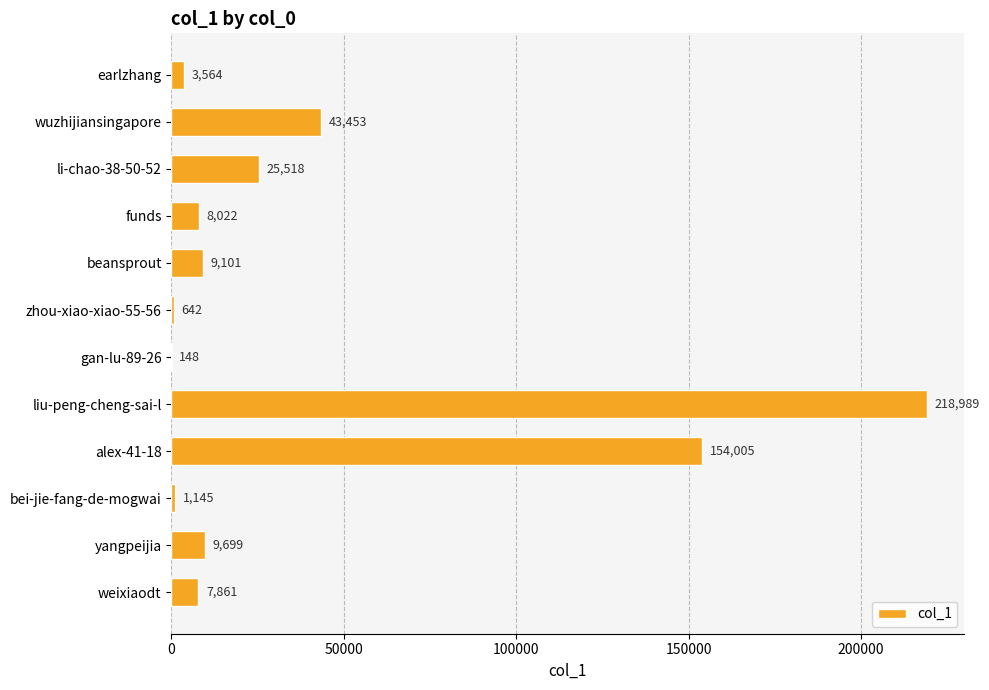

Does the chart contain stacked bars?

No